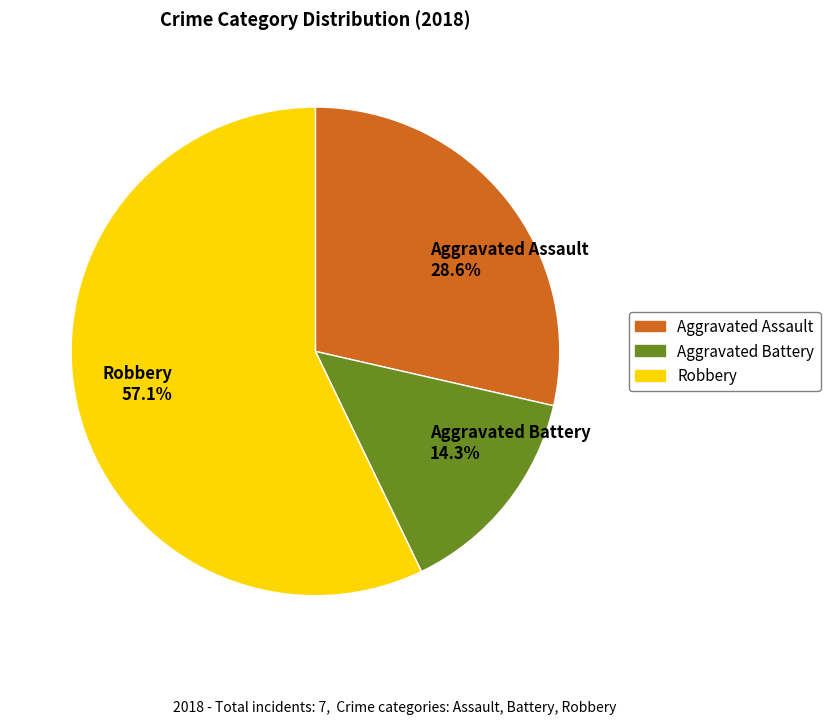

Is it true that Robbery is 57% of the pie?

True